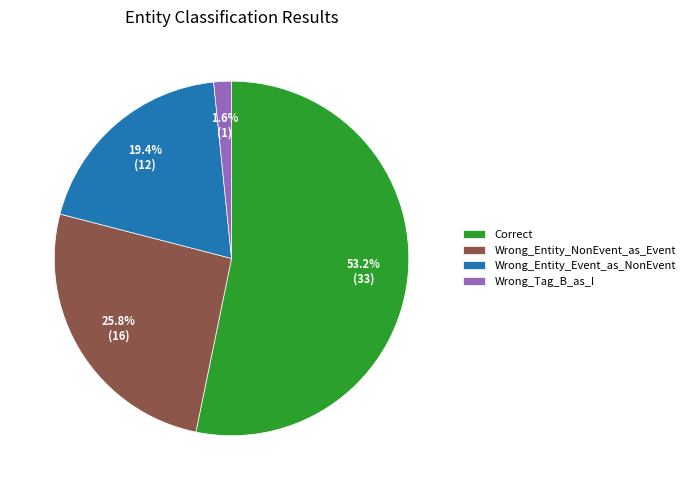

Which category accounts for the majority?

Correct